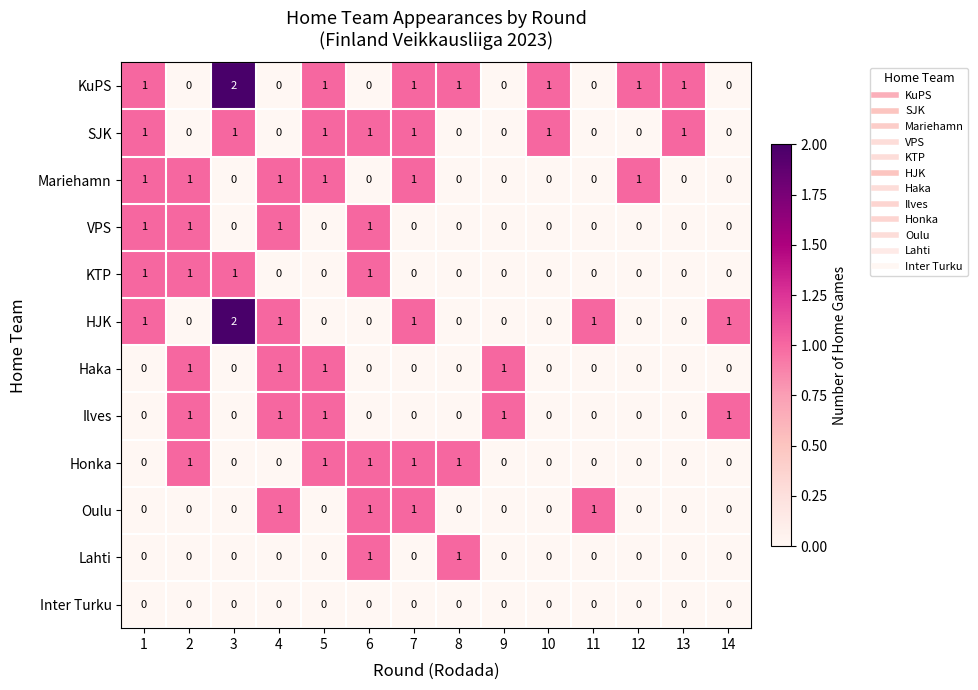

Is it true that Ilves equals -1 at 8?

False